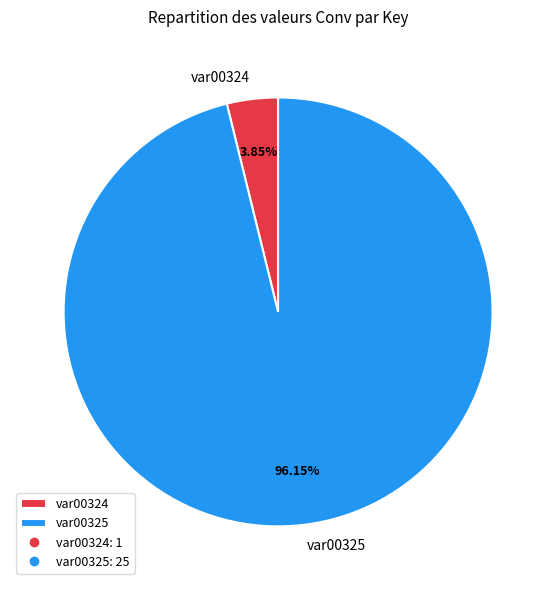

To the nearest percent, what is the difference between the largest and smallest slice percentages?

92%